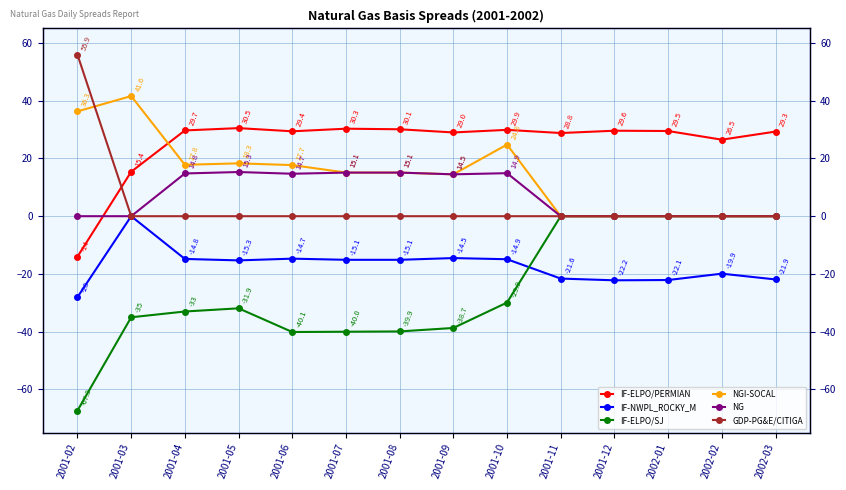

What is the difference between the highest and lowest values at 2001-08?

70.0